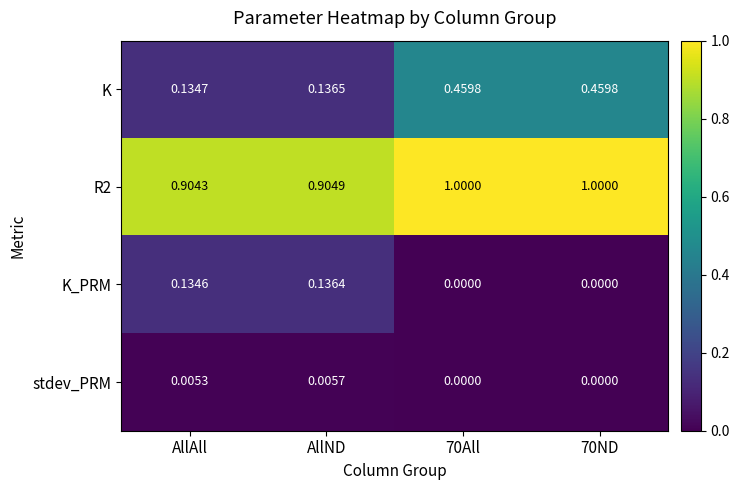

Rank the series at AllND from highest to lowest value.

R2, K, K_PRM, stdev_PRM